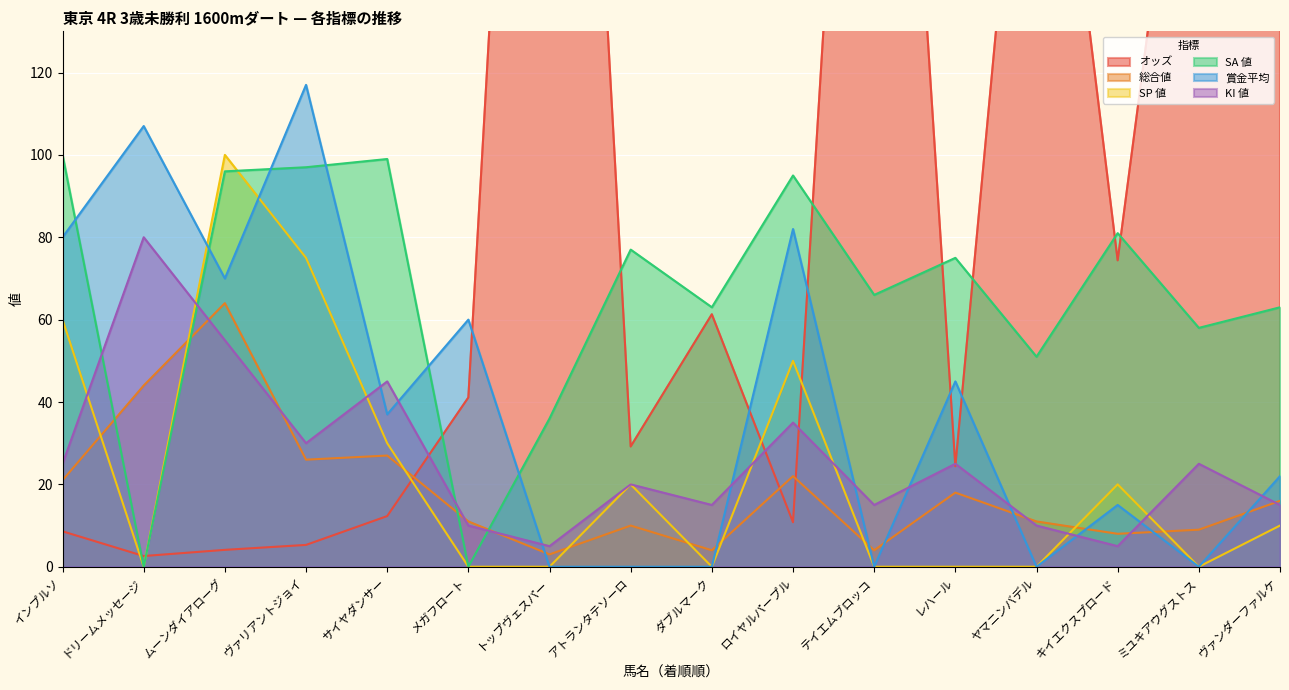

What is the difference between the KI 値 values at ミユキアウグストス and トップヴェスパー?

20